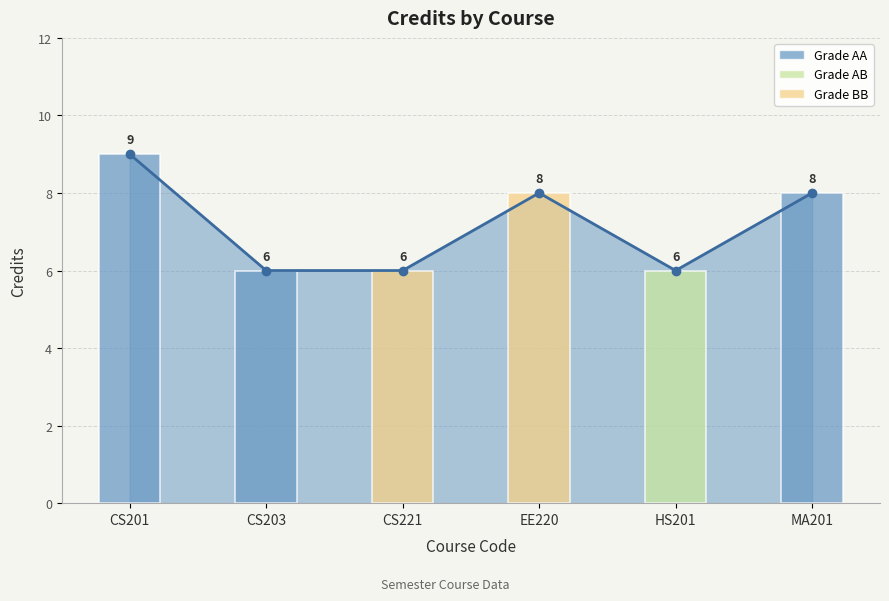

List the labels in order of value, smallest first.

CS203, CS221, HS201, EE220, MA201, CS201